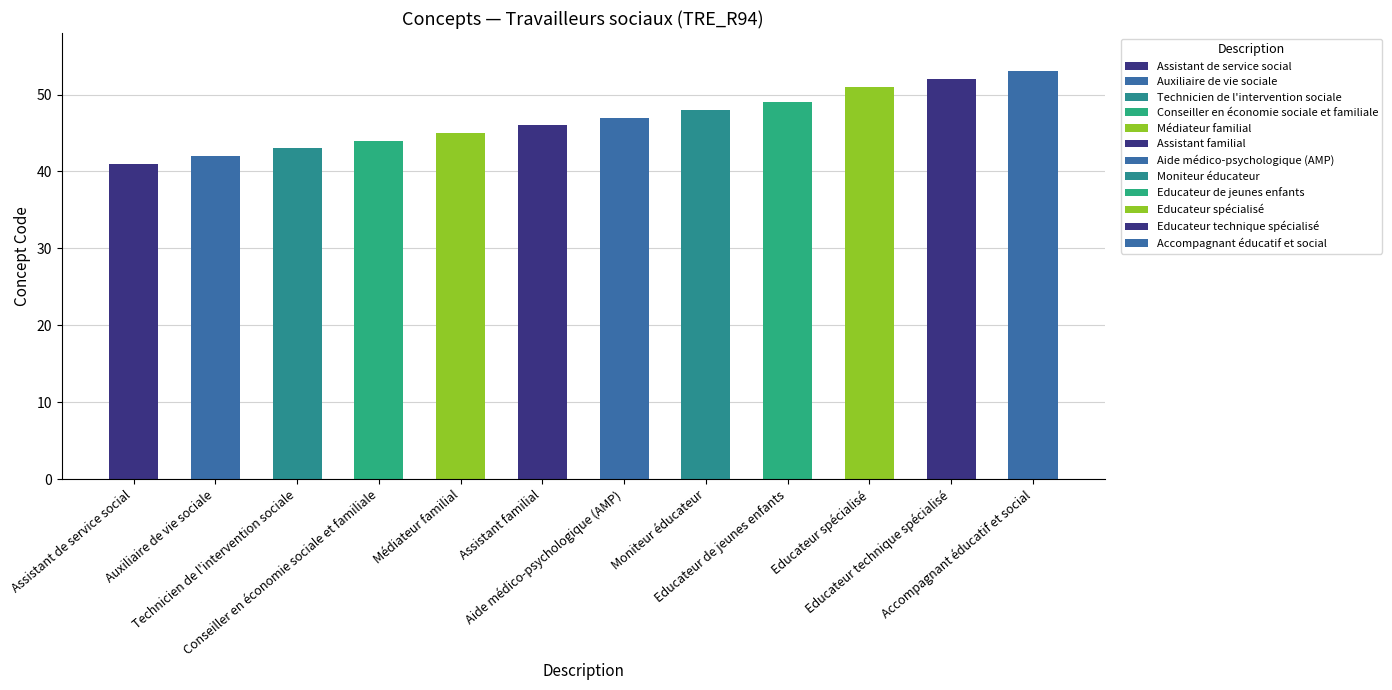

What is the label of the 2nd bar from the right?

Educateur technique spécialisé